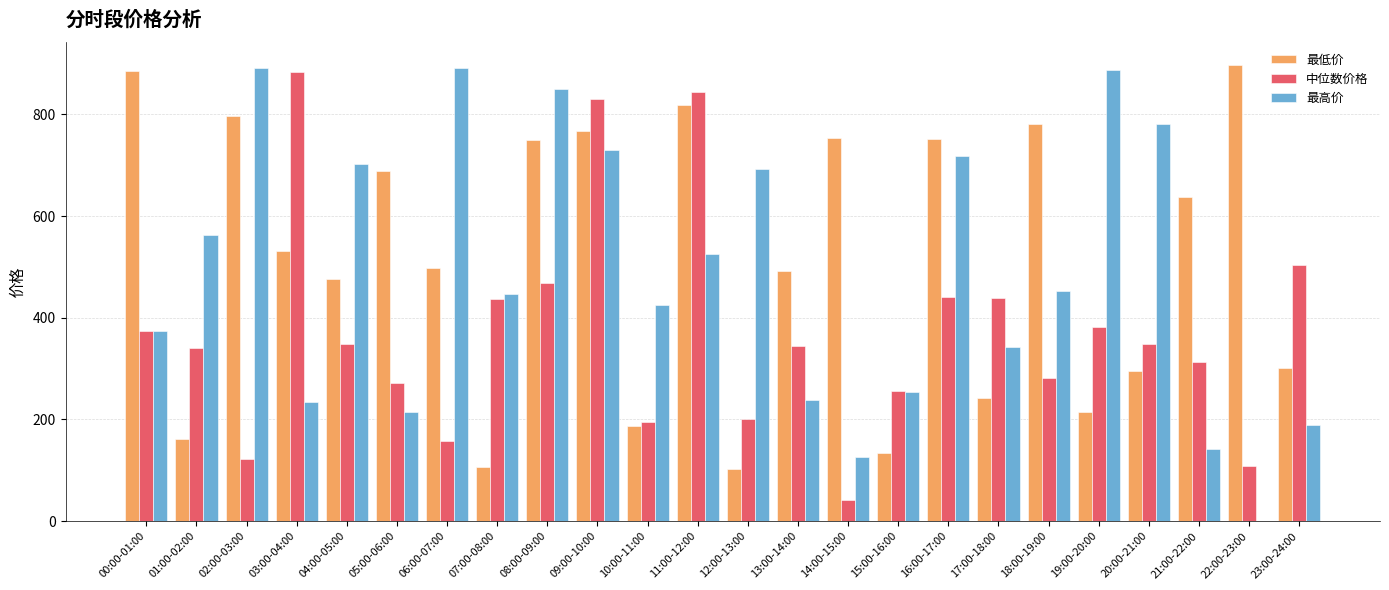

At which category is the sum across all series the highest?

09:00-10:00